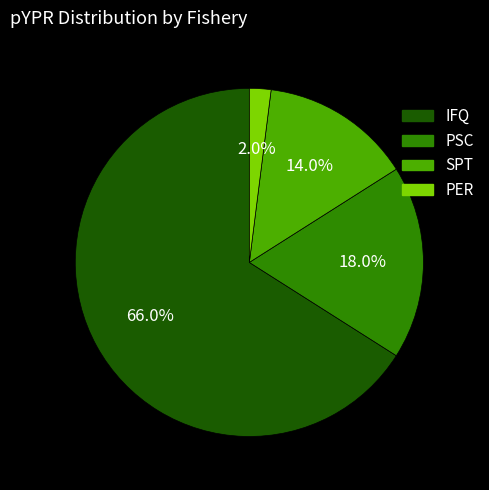

Does SPT account for over 50% of the chart?

No